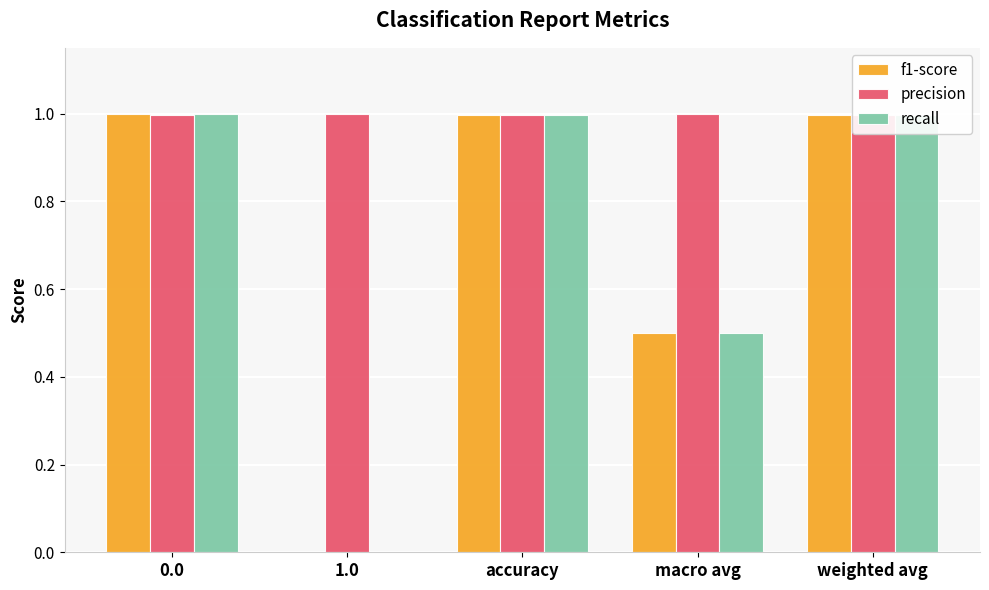

Which series changed the most between accuracy and macro avg?

f1-score